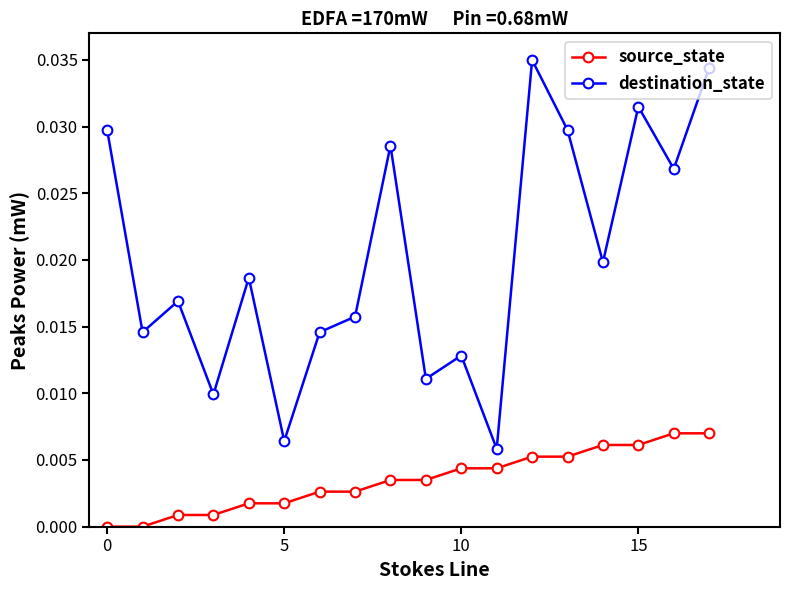

True or false: destination_state has more than 2 interior local peaks.

True